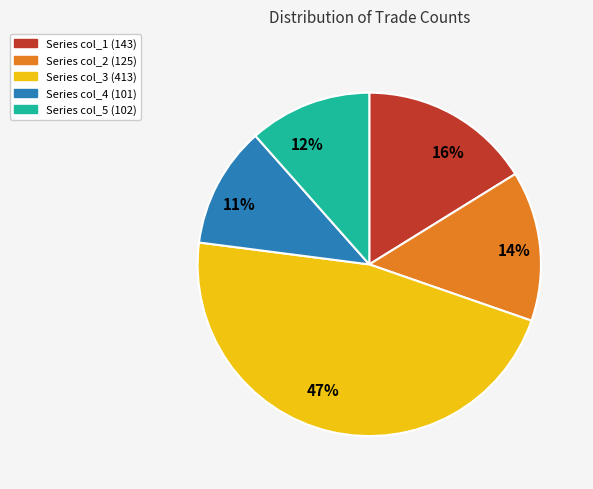

How many slices are in this pie chart?

5